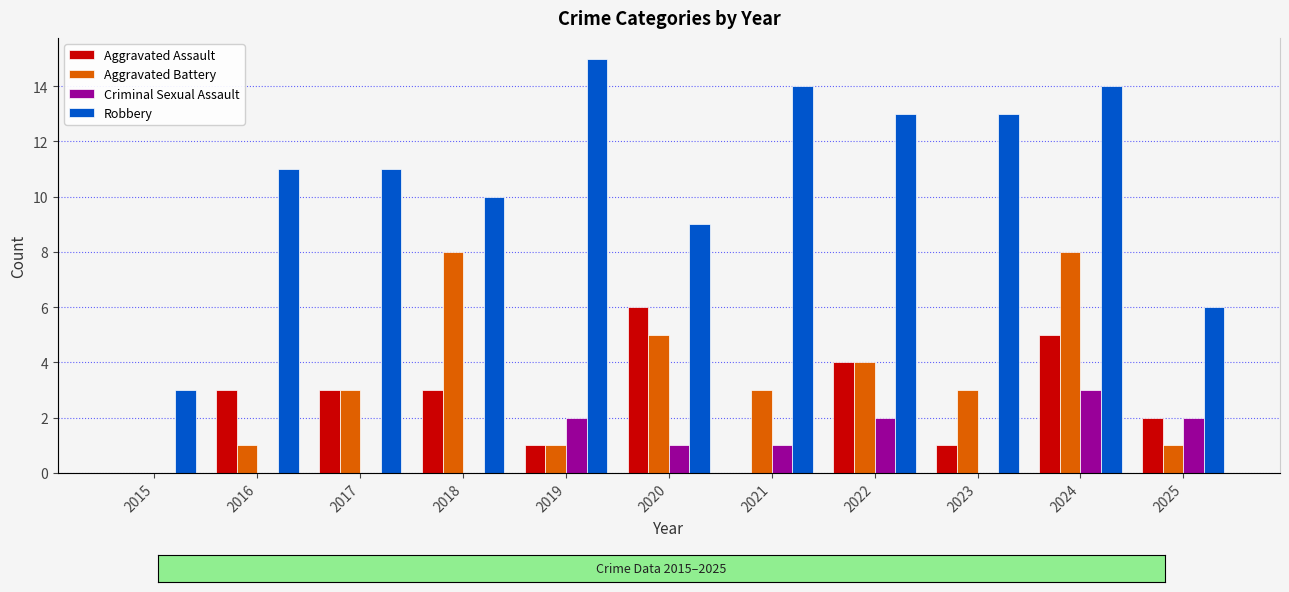

How many data points in Aggravated Assault are above 3?

3